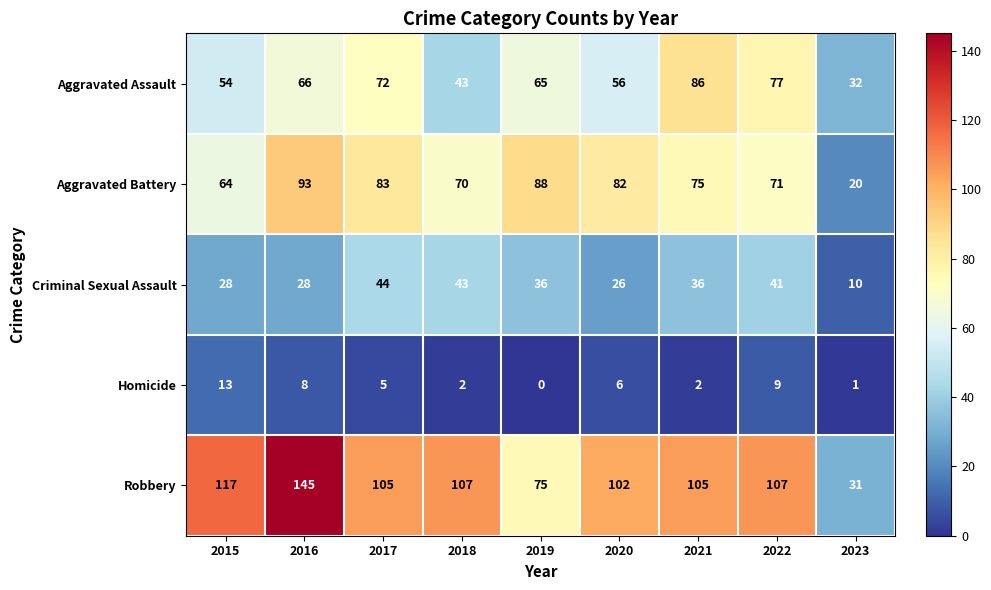

The Aggravated Battery series shows 18 at 2020. True or false?

False